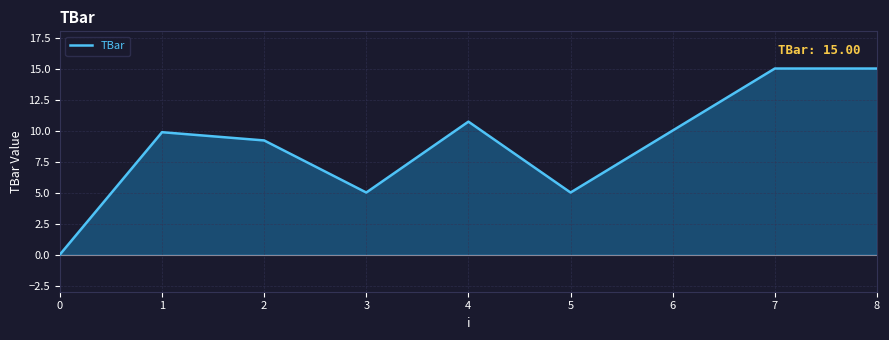

What is the change in value from 0 to 6?

+10.0